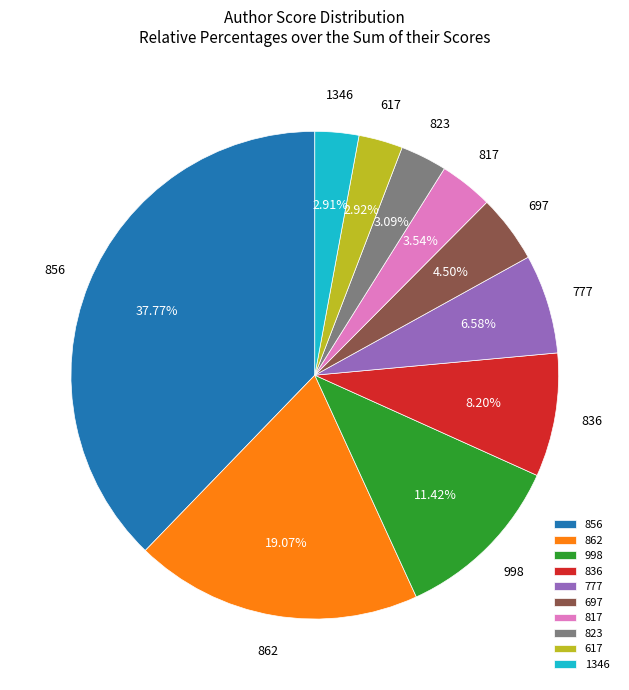

Does 823 account for over 50% of the chart?

No